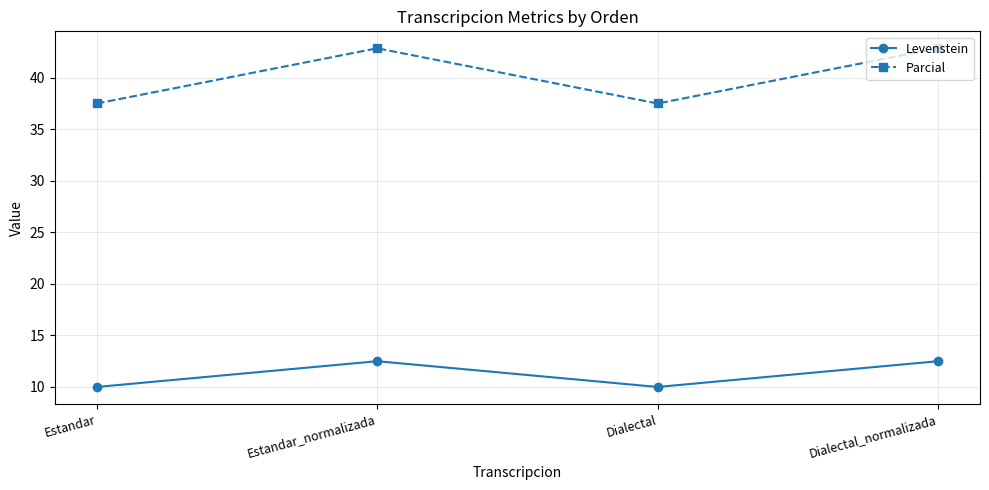

Which series has the widest spread of values?

Parcial